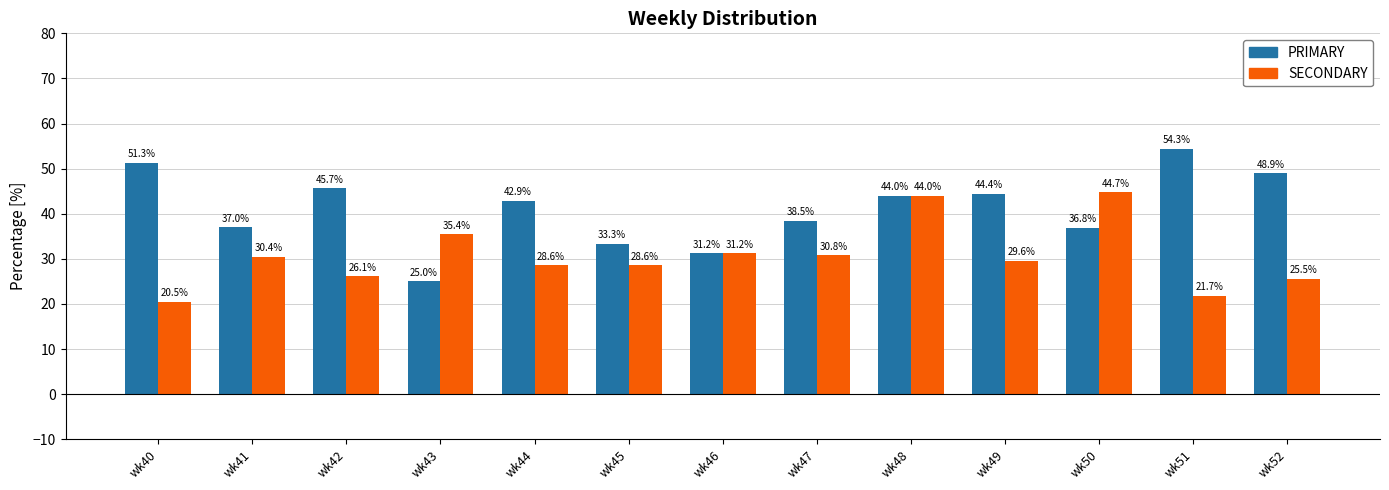

What is the average value of the PRIMARY series?

41.0